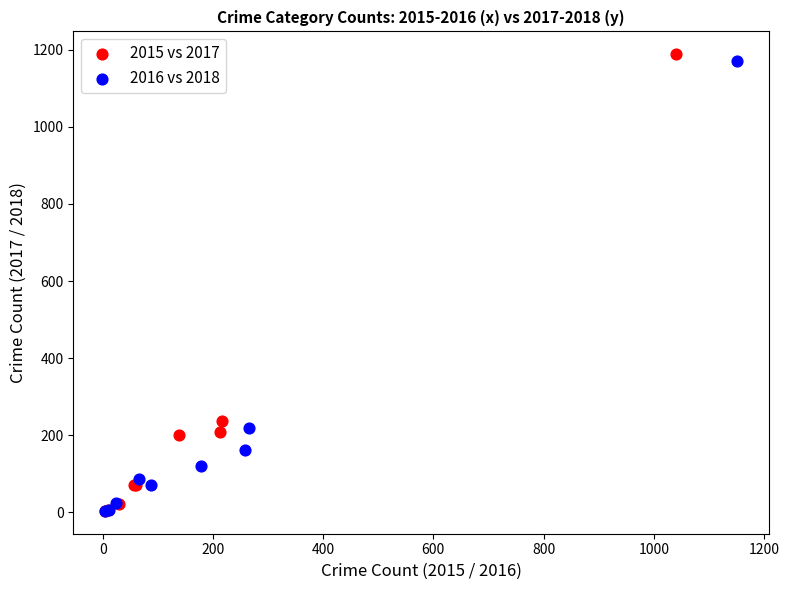

Which series has the widest spread of Y values?

2015 vs 2017